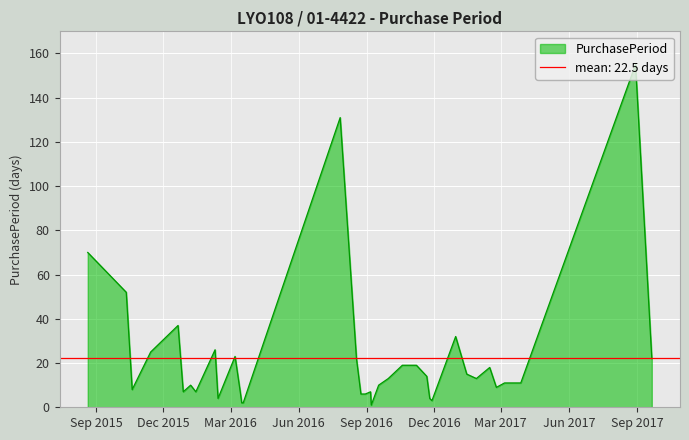

At which category does the chart reach its peak across all series?

2017-08-30